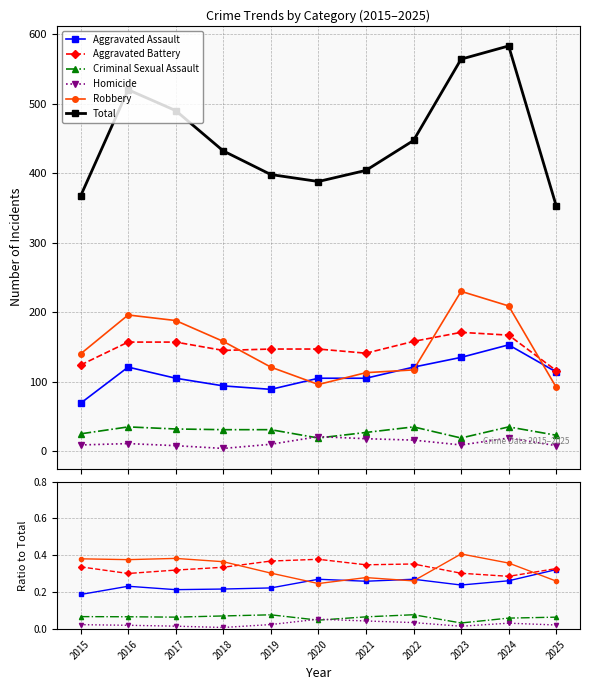

How many interior local peaks does the Homicide series have?

2